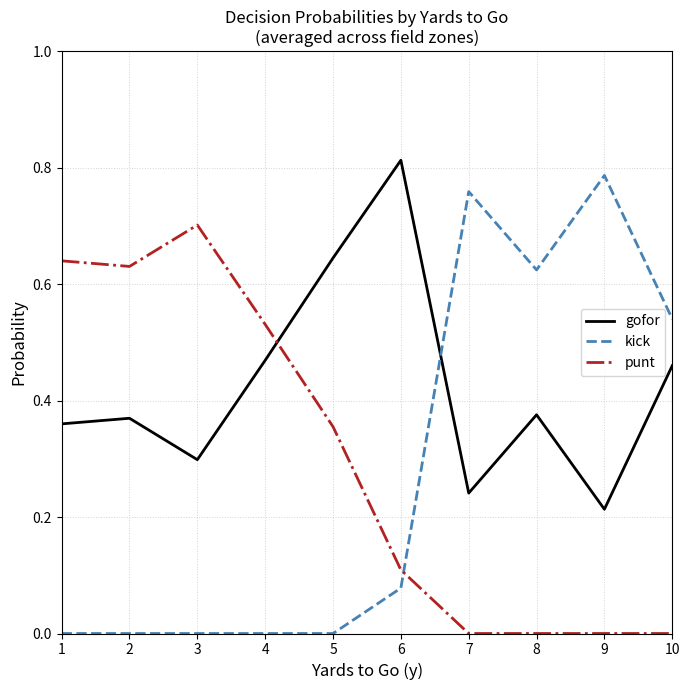

How many lines are shown in the chart?

3